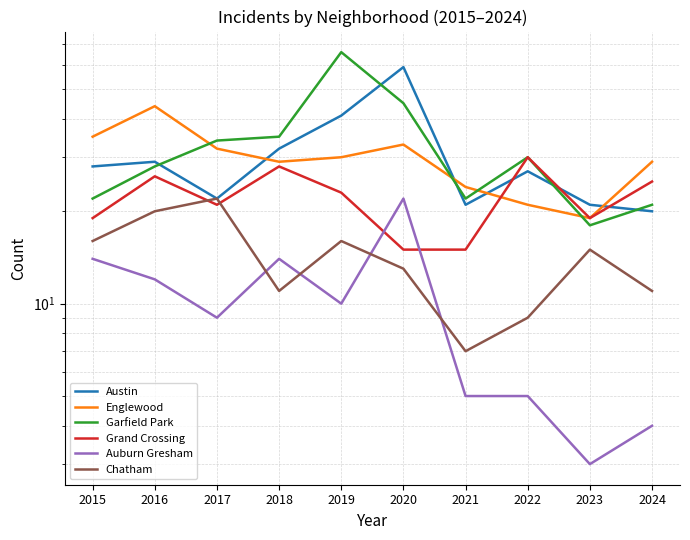

What value does the Englewood series have at 2024?

29